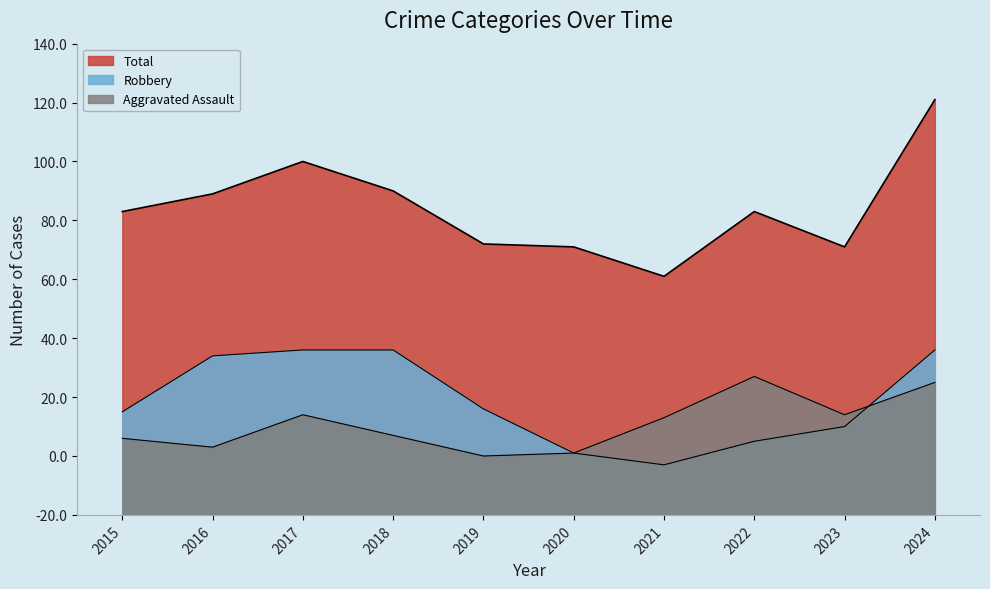

Rank the series at 2017 from lowest to highest value.

Aggravated Assault, Robbery, Total